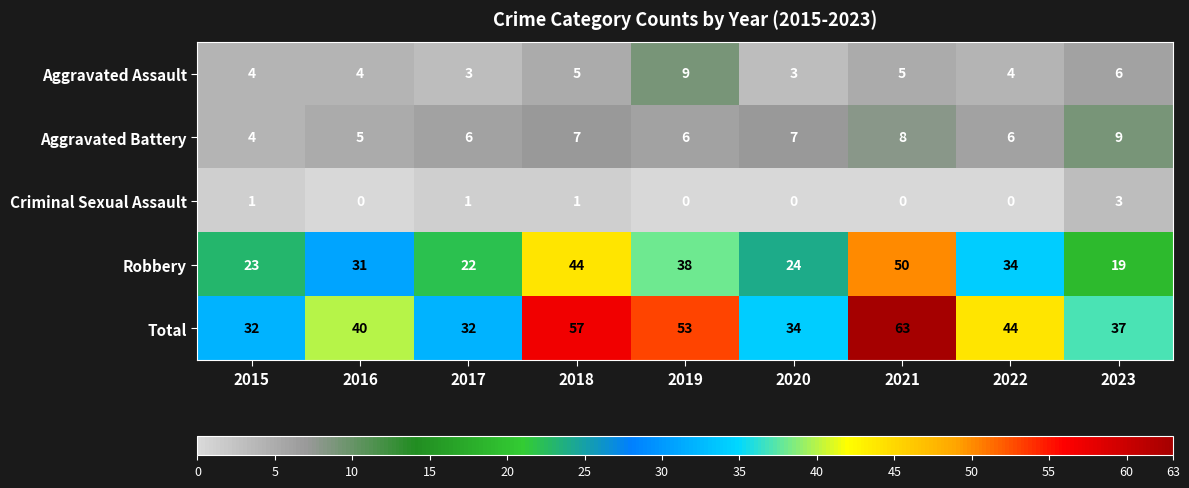

At 2022, list the series in order from smallest to largest.

Criminal Sexual Assault, Aggravated Assault, Aggravated Battery, Robbery, Total